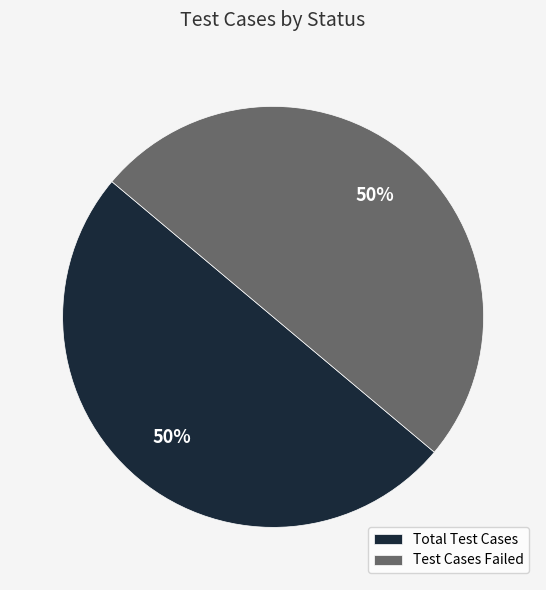

How many segments does this pie chart have?

2